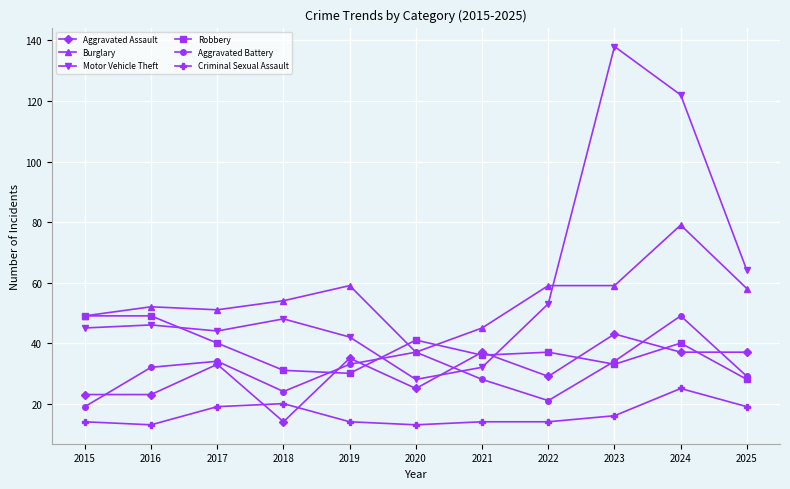

At which label is Motor Vehicle Theft closest to 83?

2025